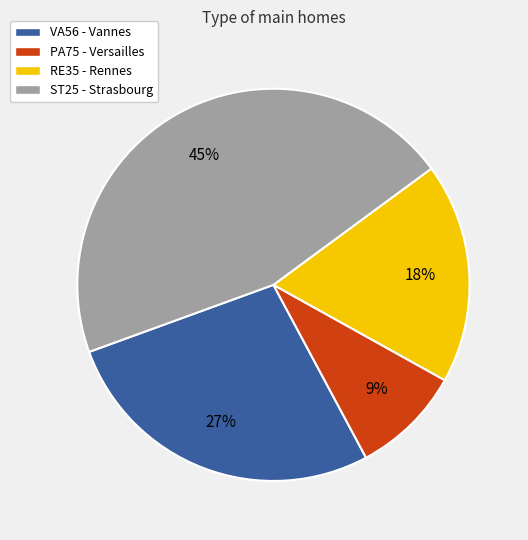

What percentage is the ST25 - Strasbourg slice, to the nearest percent?

45%